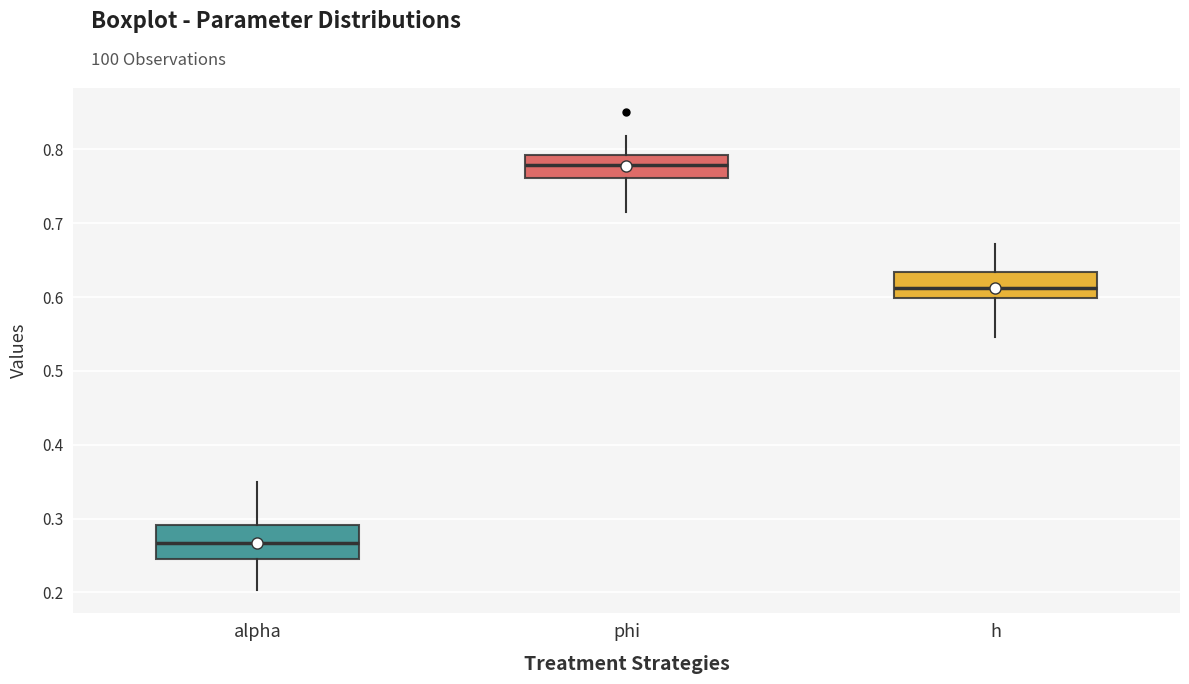

Which box has the highest median line?

phi